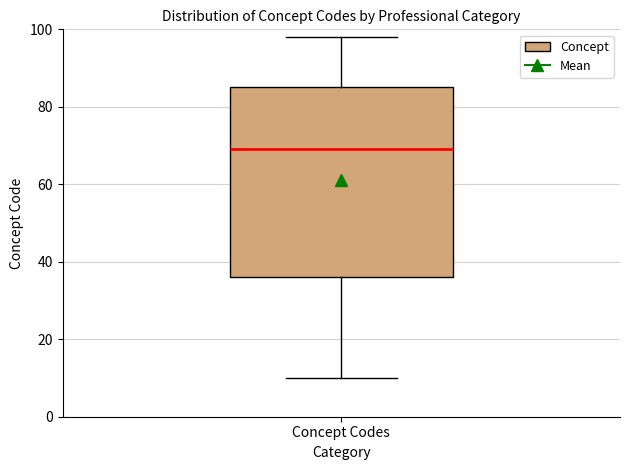

Read this box plot against the y-axis: the position of the median line, the range covered by the box, and the ends of both whiskers. The values are not printed on the chart, so give them approximately, as read against the axis.

median 70, box 36 to 86, whiskers 10 to 98